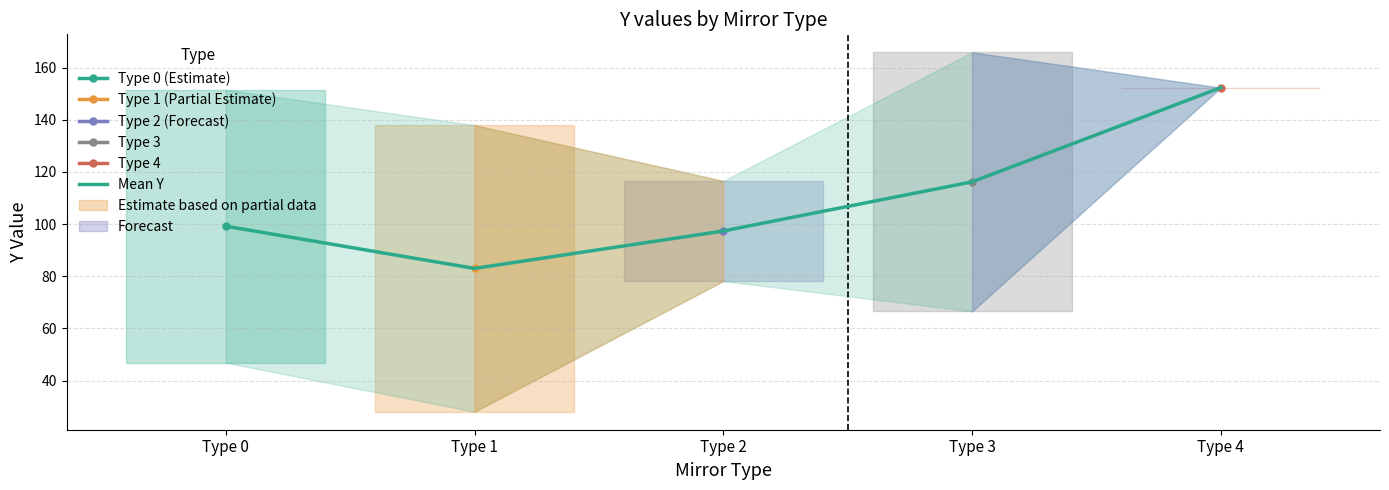

Rank the categories by value from highest to lowest.

Type 4, Type 3, Type 0, Type 2, Type 1